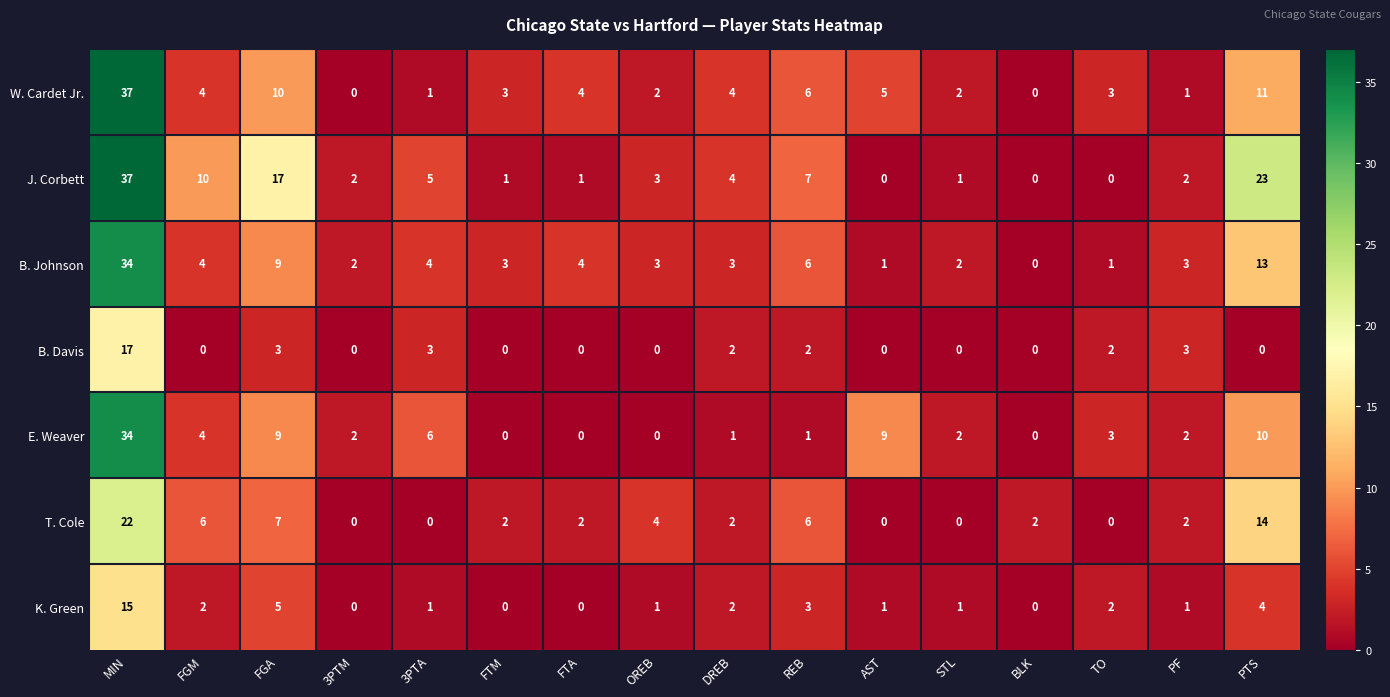

What is the sum of all K. Green values?

38